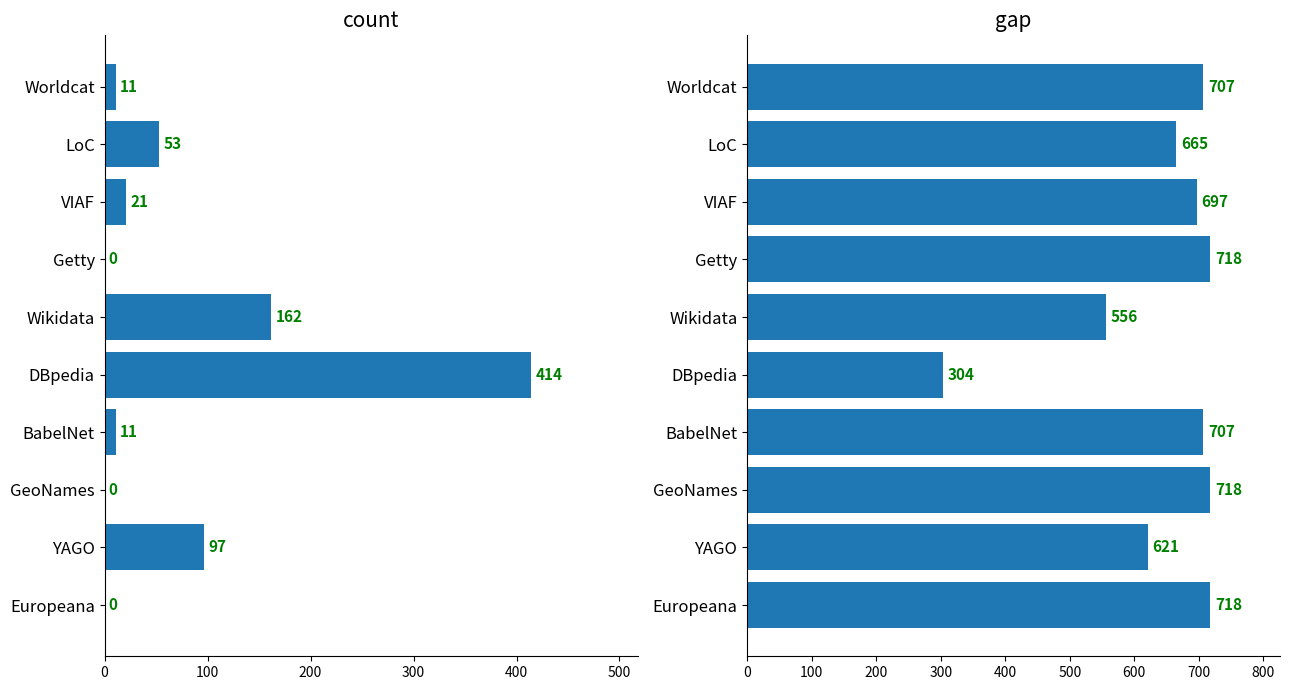

What value does the gap series have at Europeana, to the nearest 10?

720